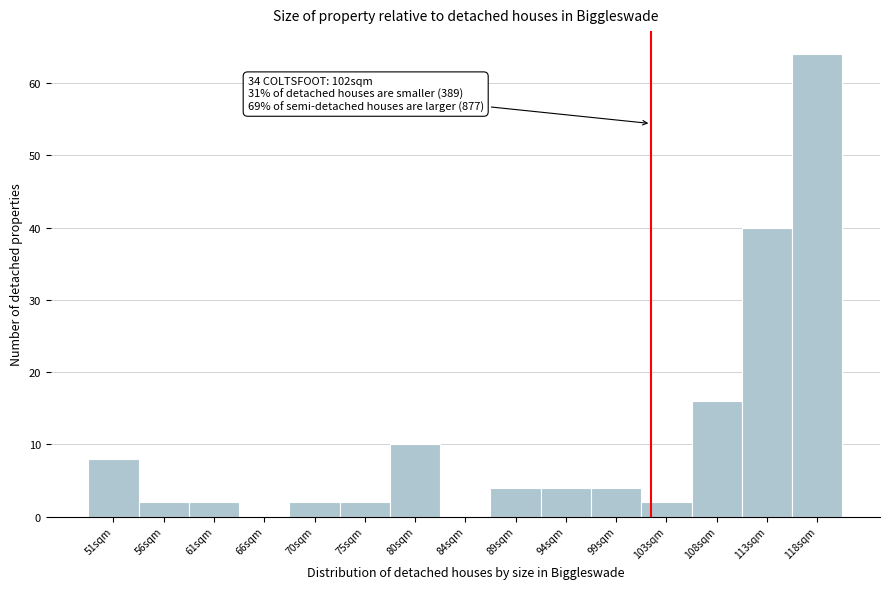

Over which range of the x-axis is the bar tallest?

115.5 to 120.0